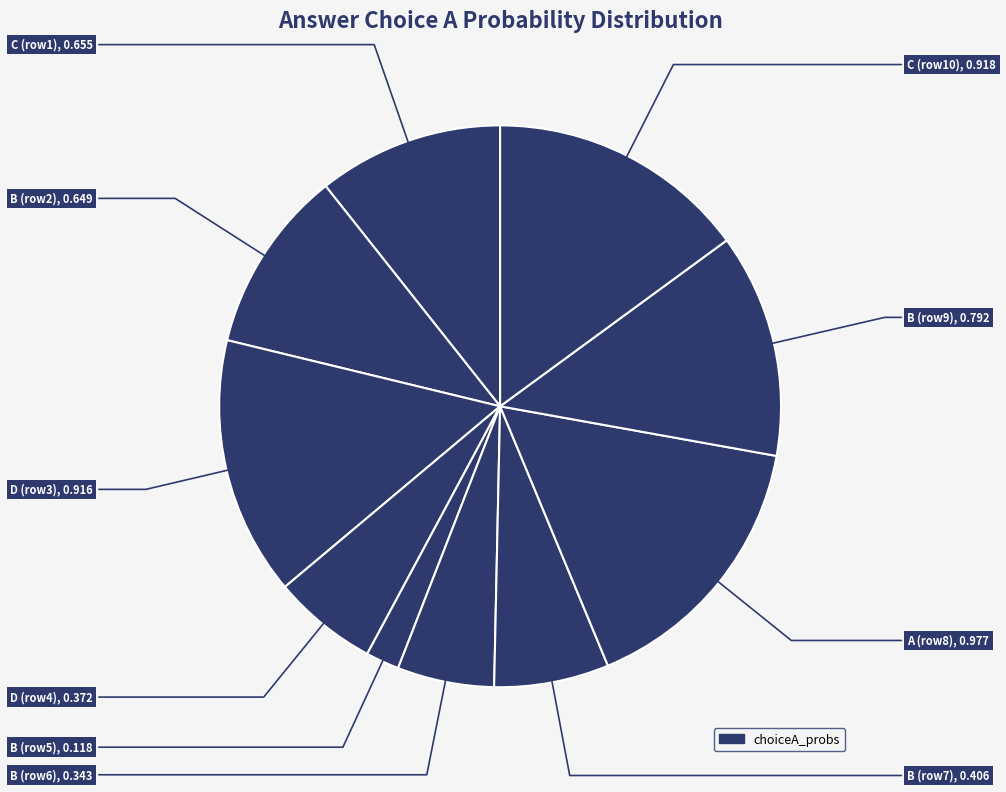

Which slice is the largest?

A